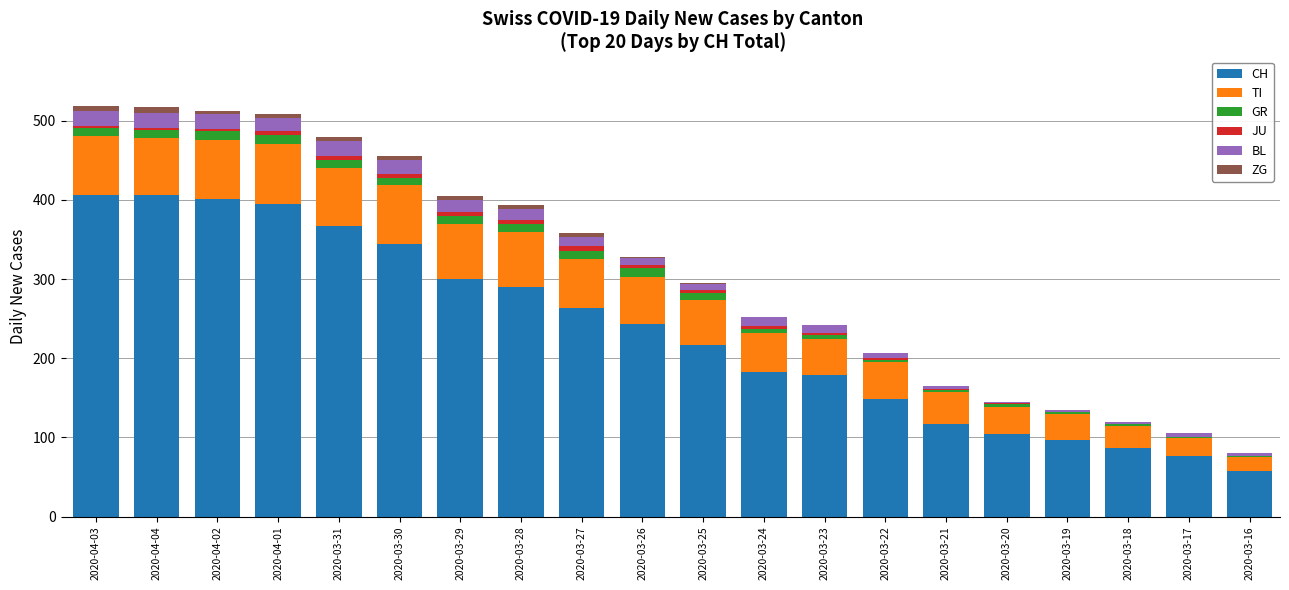

What is the maximum value for CH?

406